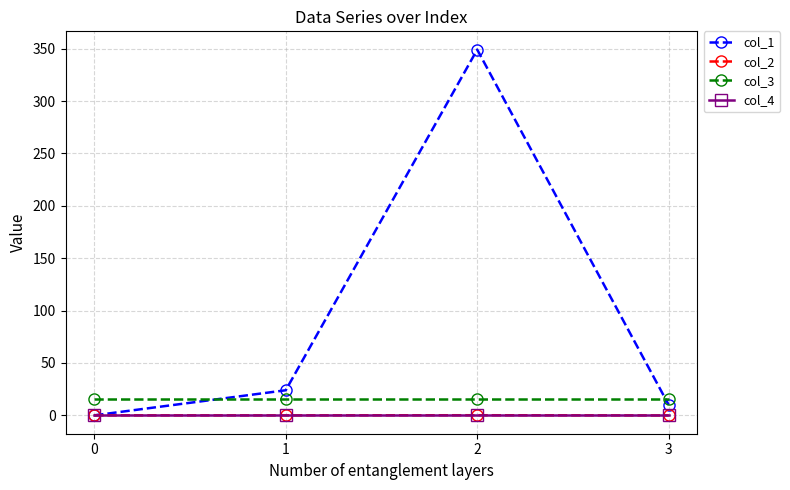

True or false: col_2 has more than 2 interior local peaks.

False